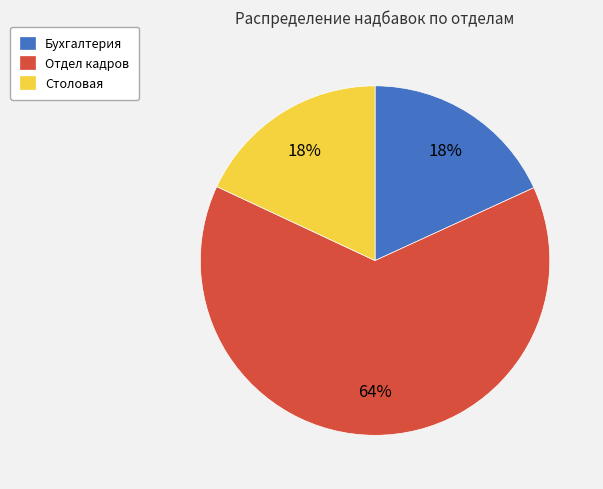

What percentage is the Бухгалтерия slice, to the nearest percent?

18%